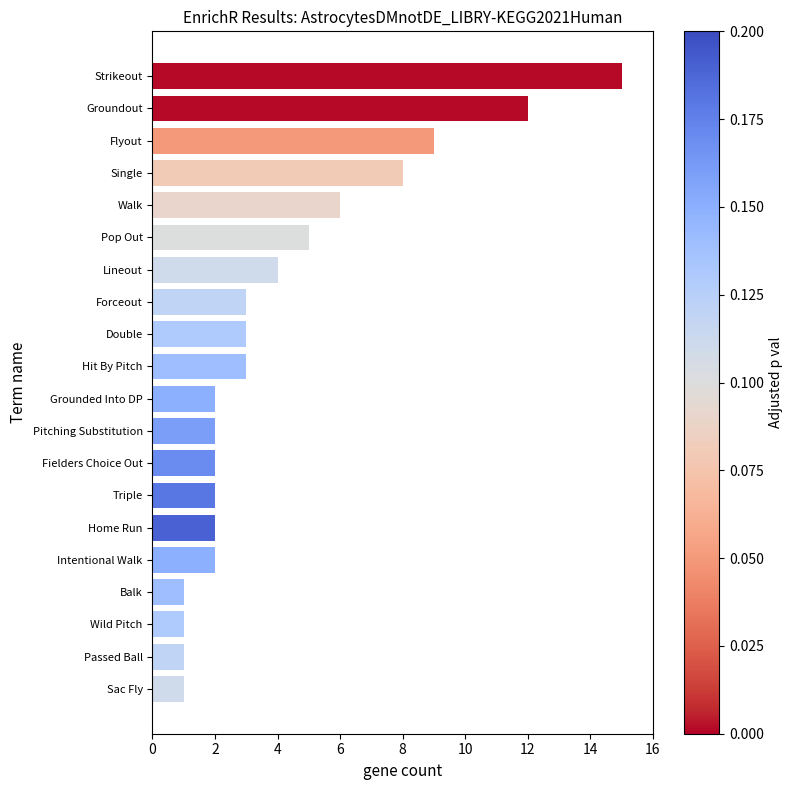

What is the difference between the maximum and minimum values?

14